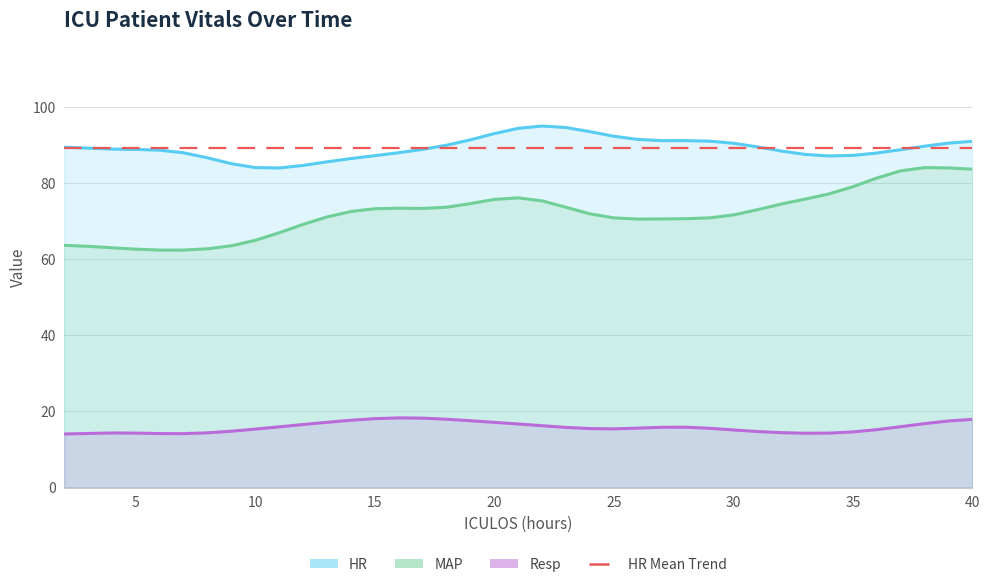

At which label does HR first exceed 89?

2